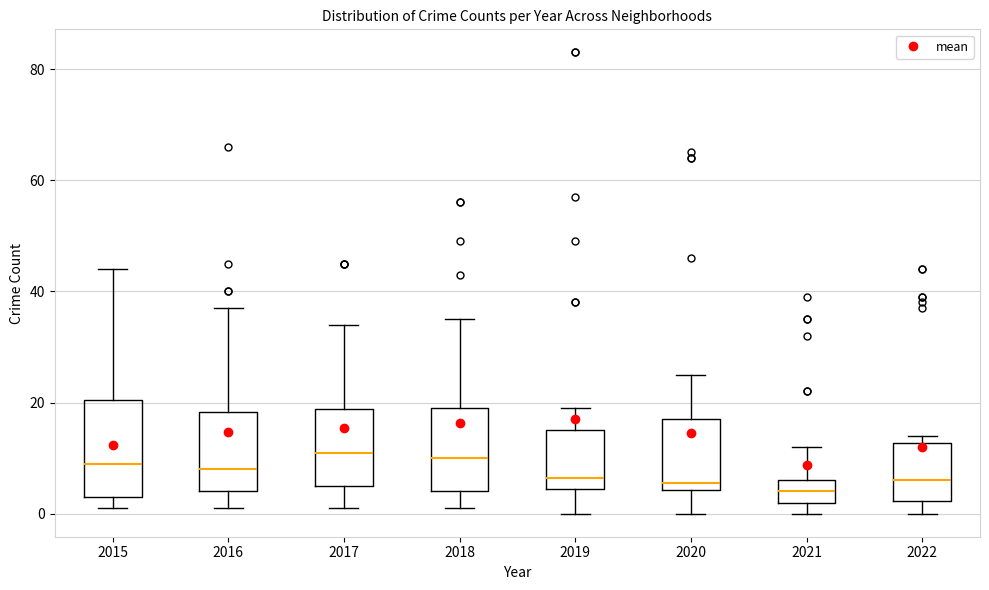

Reading left to right, transcribe this box plot: for each box, give where its median line is, the range the box spans, and where its two whiskers end, as read against the y-axis. The values are not printed on the chart, so give them approximately, as read against the axis.

2015: median 10, box 4 to 20, whiskers 2 to 44
2016: median 8, box 4 to 18, whiskers 2 to 38
2017: median 12, box 6 to 18, whiskers 2 to 34
2018: median 10, box 4 to 20, whiskers 2 to 36
2019: median 6, box 4 to 16, whiskers 0 to 20
2020: median 6, box 4 to 18, whiskers 0 to 26
2021: median 4, box 2 to 6, whiskers 0 to 12
2022: median 6, box 2 to 12, whiskers 0 to 14